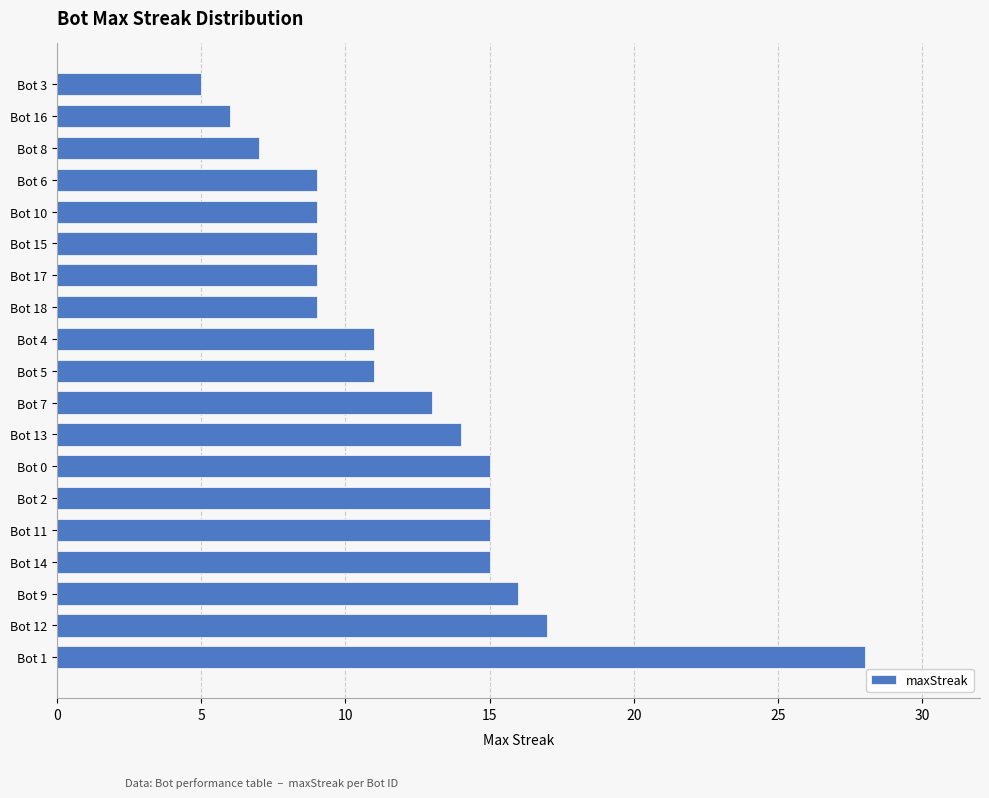

How many series are shown in this chart?

1